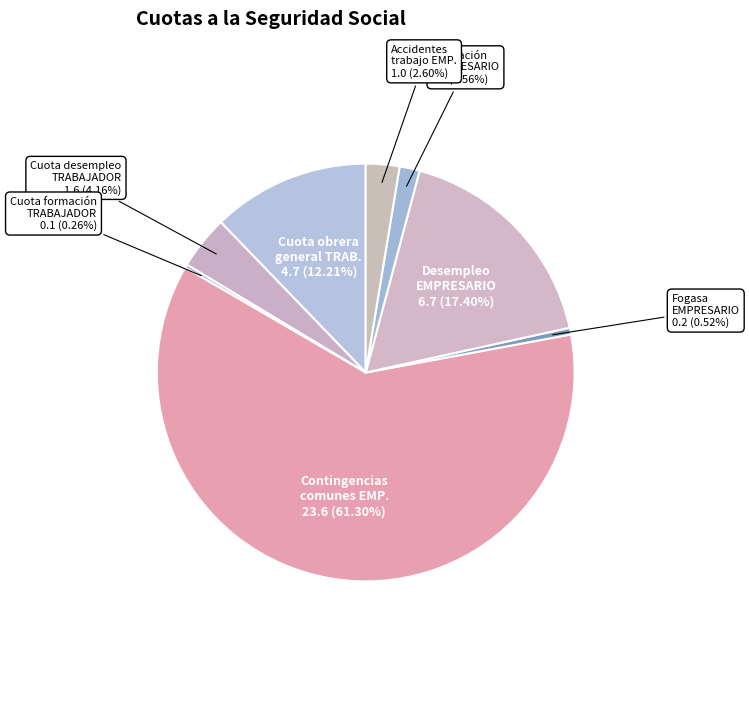

How many segments does this pie chart have?

8